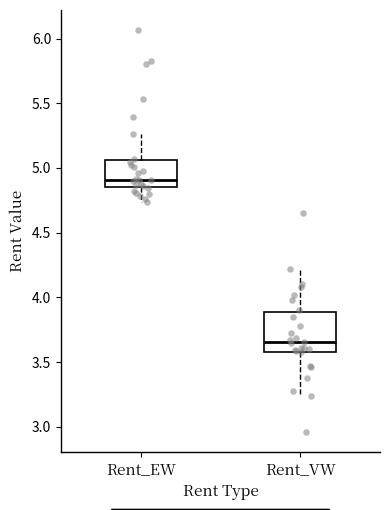

Reading left to right, read every box against the y-axis: the position of its median line, the range the box covers, and the ends of its whiskers. The values are not printed on the chart, so give them approximately, as read against the axis.

Rent_EW: median 4.90, box 4.85 to 5.05, whiskers 4.75 to 5.25
Rent_VW: median 3.65, box 3.60 to 3.90, whiskers 3.25 to 4.20